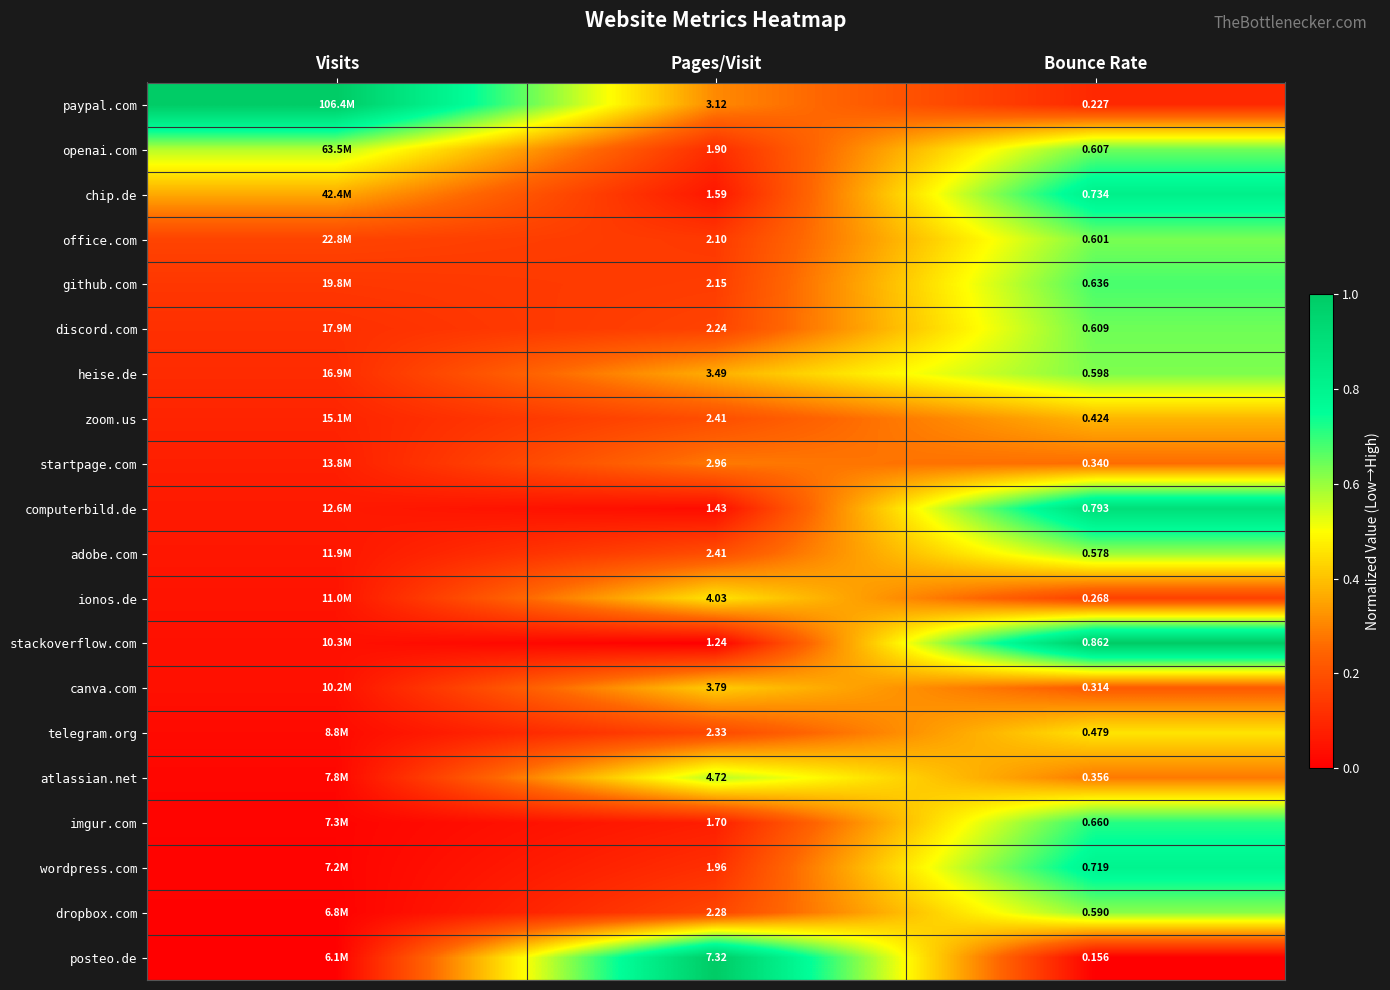

Is the value of ionos.de at Pages/Visit greater than the value of startpage.com at Bounce Rate?

Yes